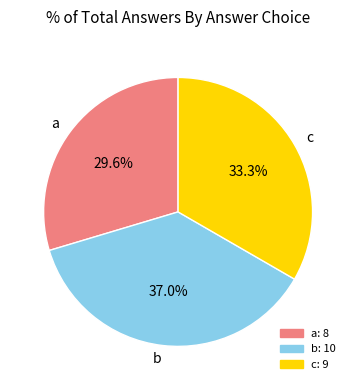

The c slice represents 33% of the pie. True or false?

True